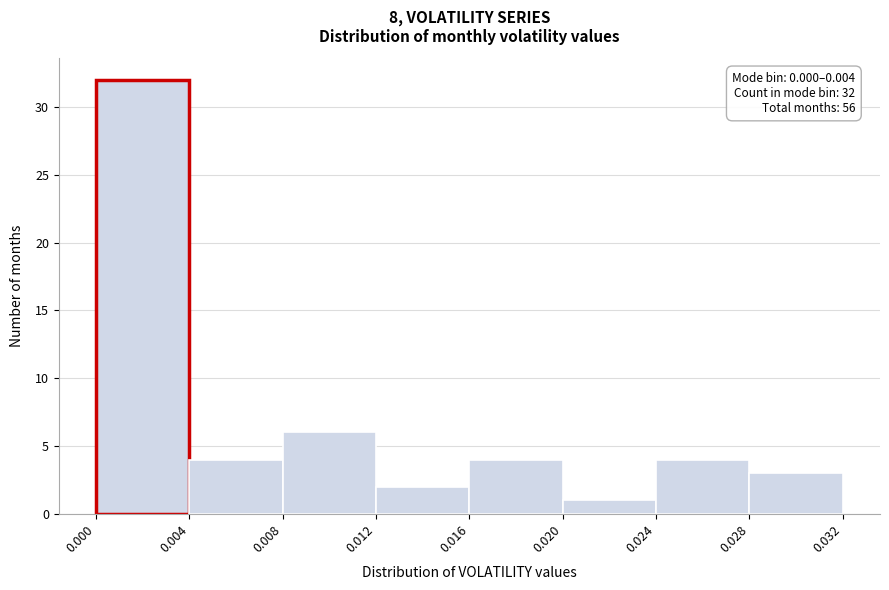

Over which range of the x-axis is the bar tallest?

0.000 to 0.004